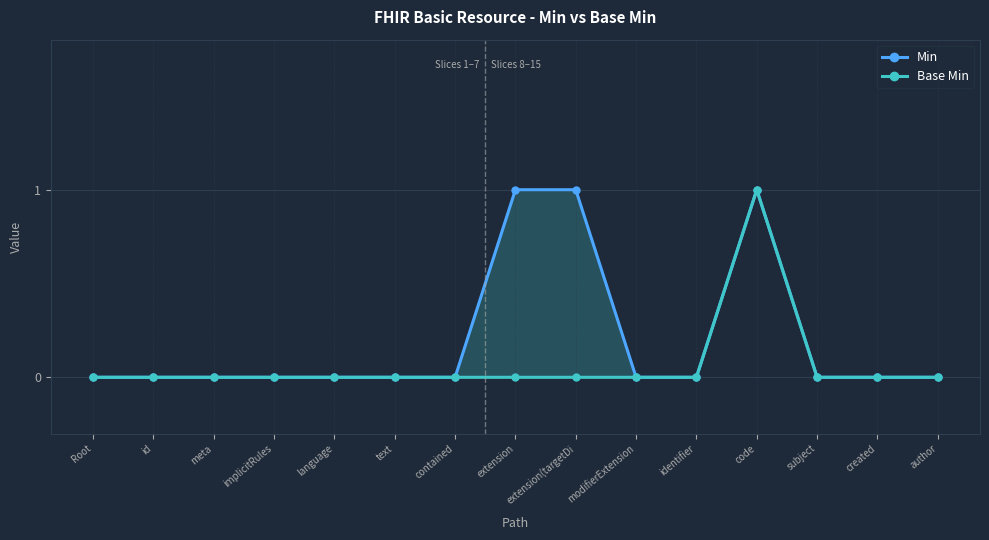

How many lines are shown in the chart?

2